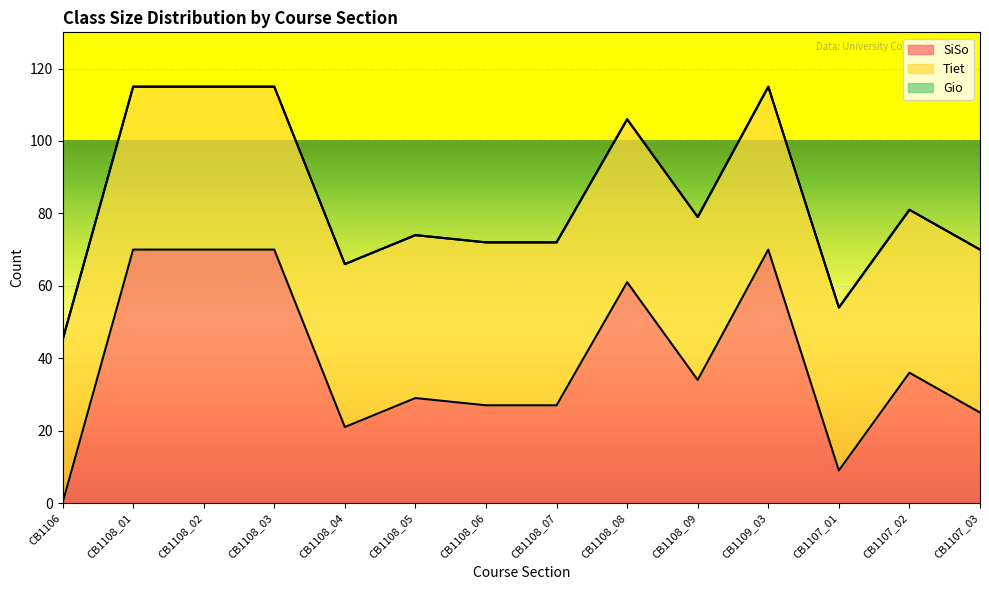

Does the chart display data point markers on the line(s)?

No